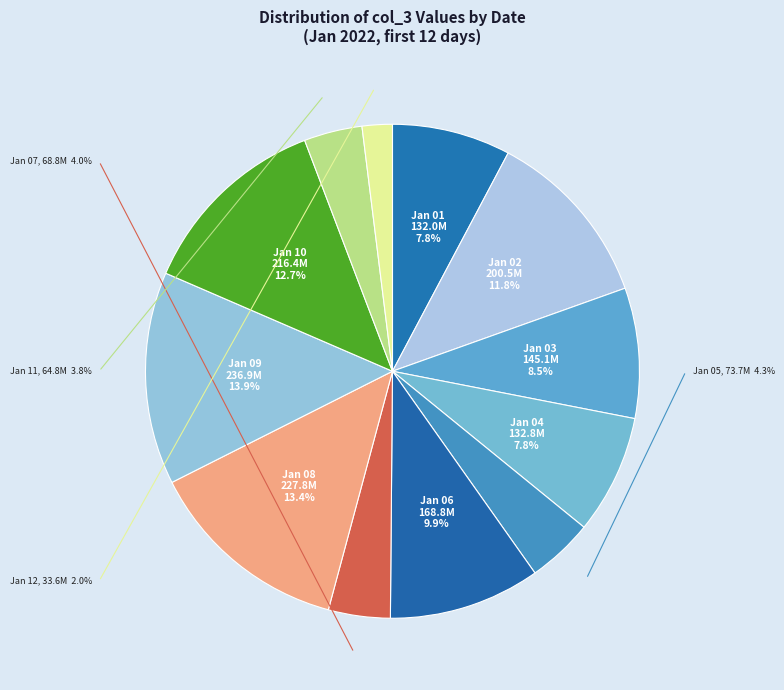

What percentage do 2022-01-07 and 2022-01-11 together represent?

7.9%